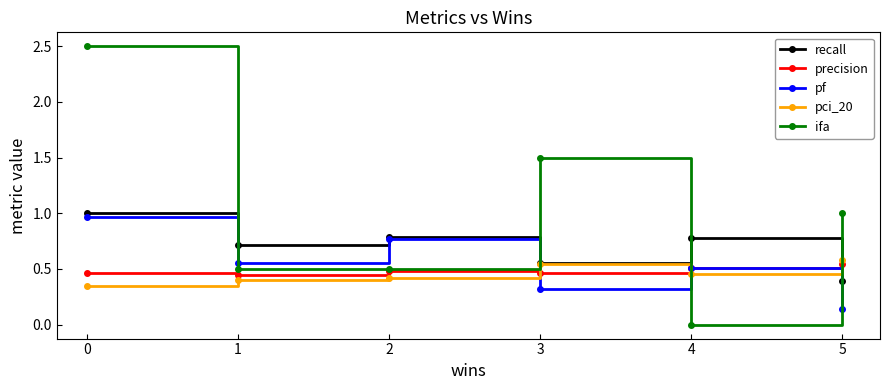

Where is recall nearest to the value 0?

5